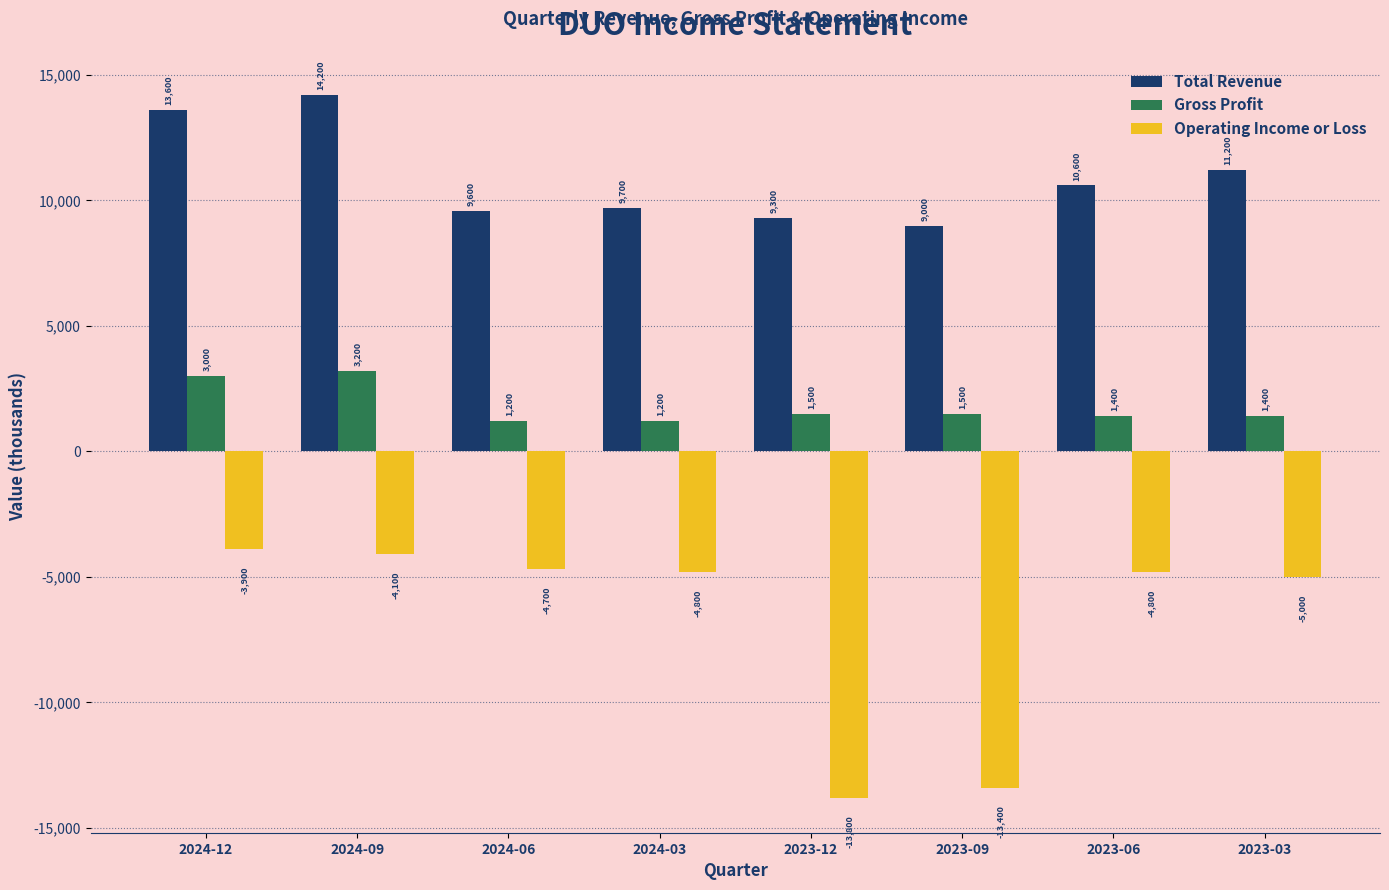

Which category has the lowest value in the Total Revenue series?

2023-09